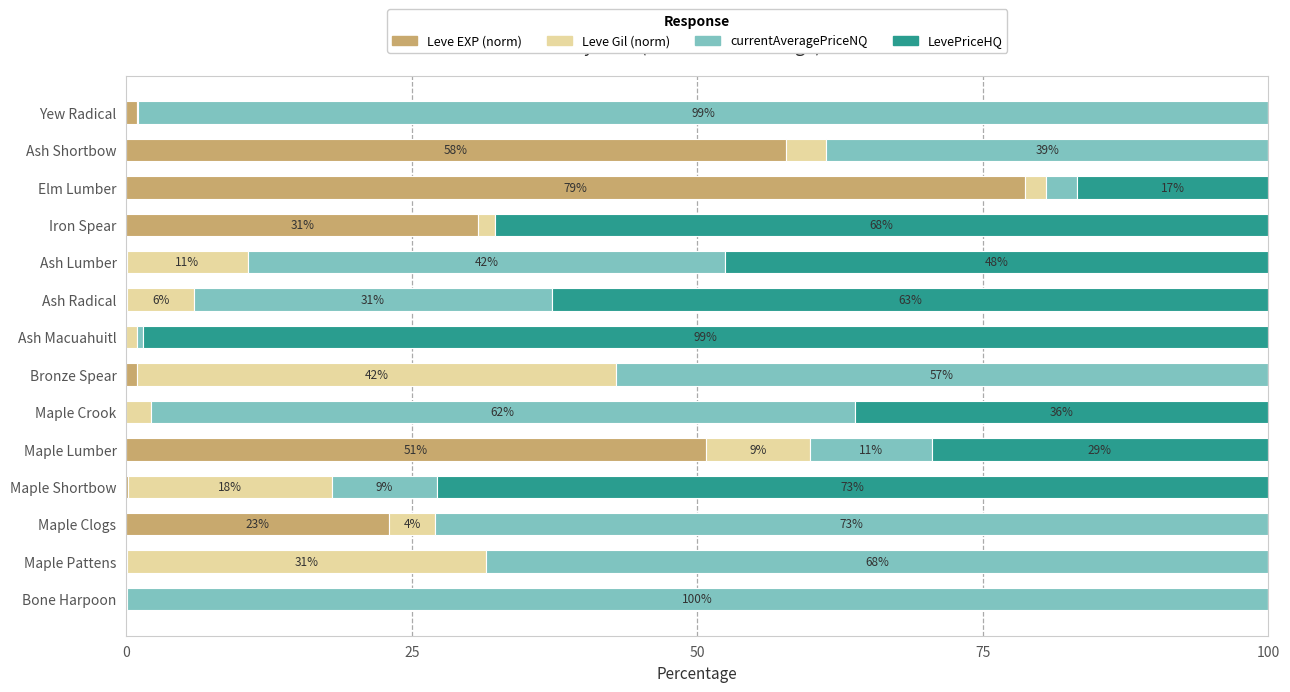

What is the total value across all series at Maple Lumber?

100.0